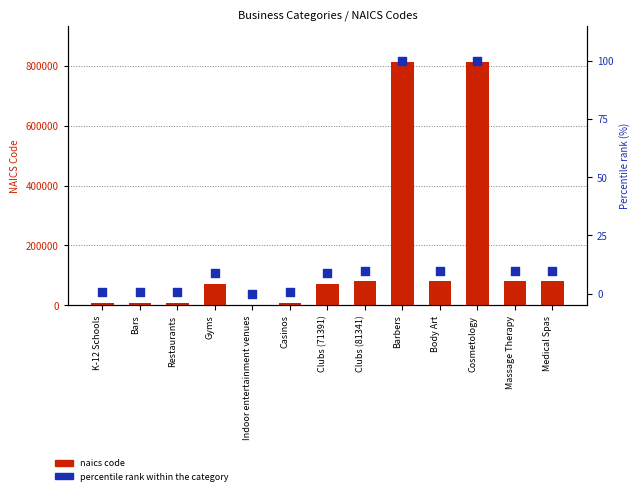

Is the value of naics code at Indoor entertainment venues greater than the value of percentile rank within the category at Body Art?

Yes